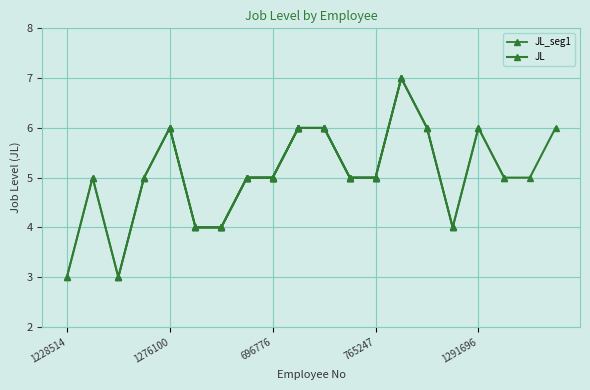

At which category does the data reach its first local valley?

1228013